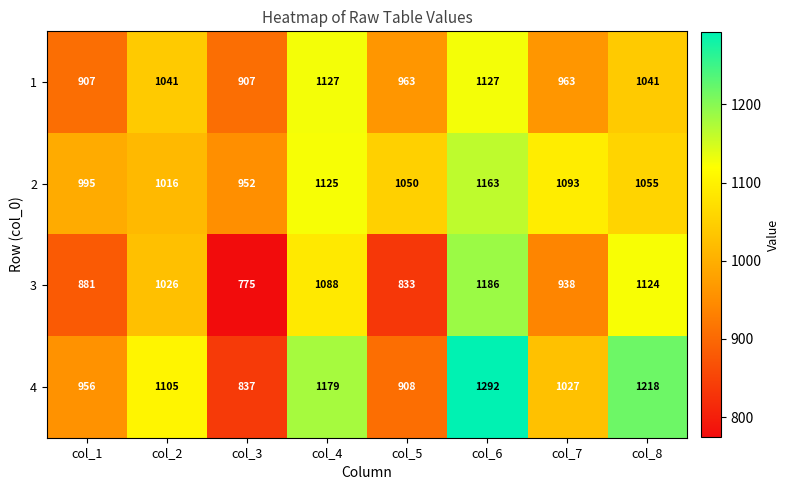

List the labels in order of 2 value, smallest first.

col_3, col_1, col_2, col_5, col_8, col_7, col_4, col_6